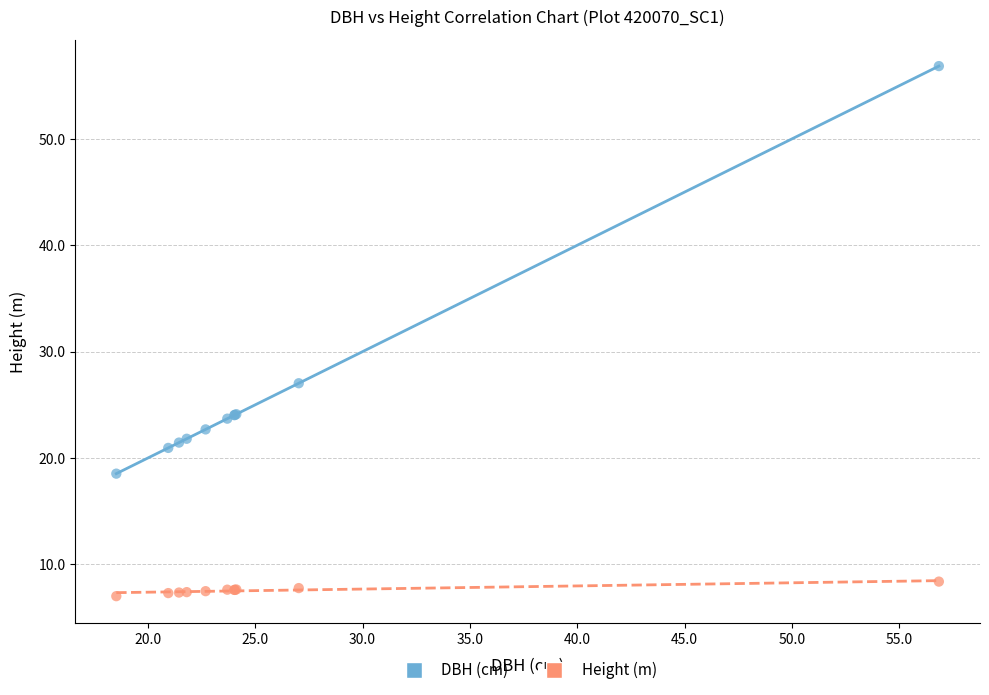

Which series contains the highest Y value?

DBH (cm)